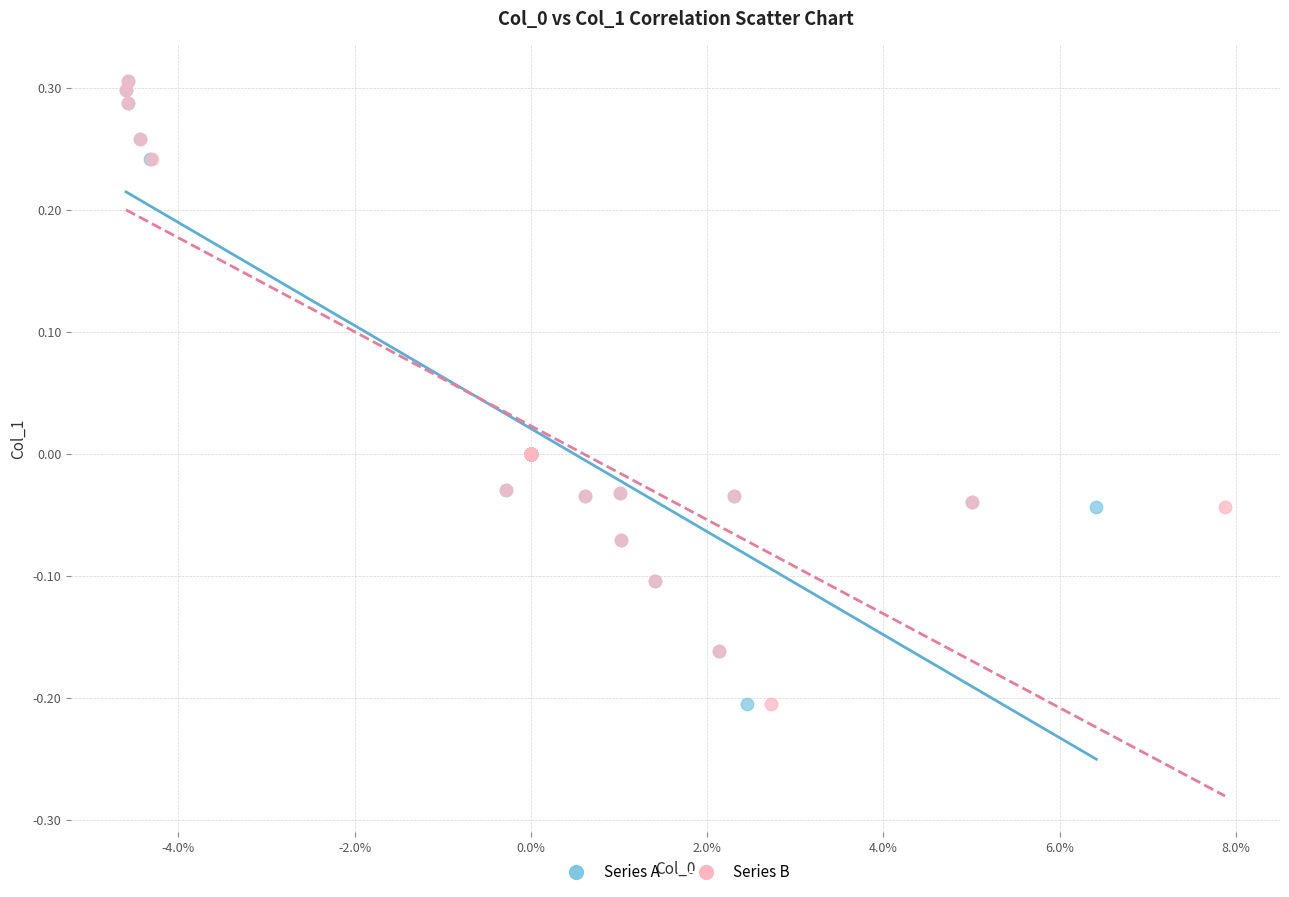

What are all the series names shown in the legend?

Series A, Series B